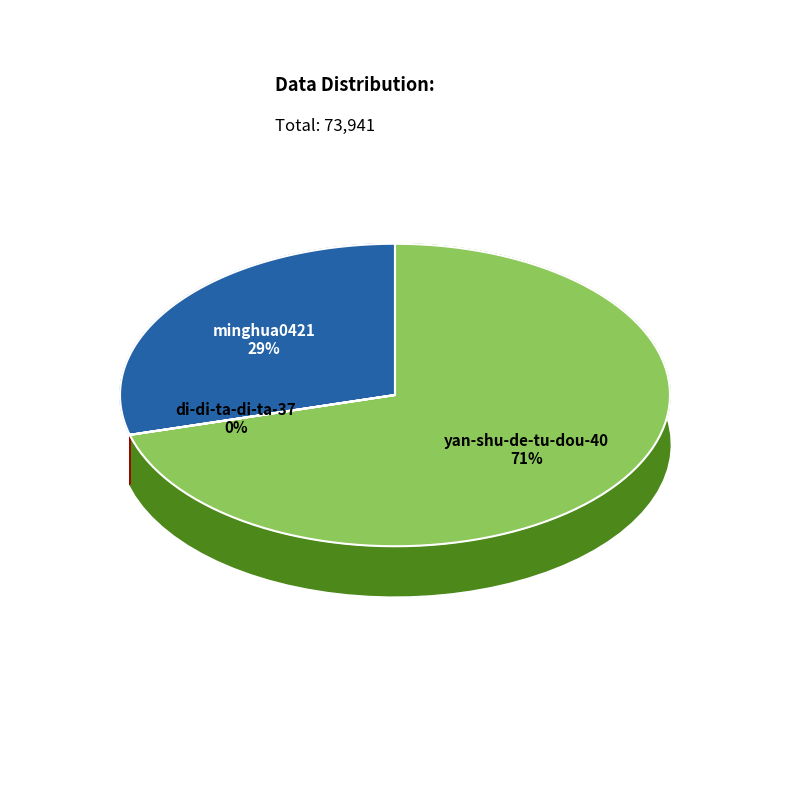

Which has a higher value, yan-shu-de-tu-dou-40 or di-di-ta-di-ta-37?

yan-shu-de-tu-dou-40